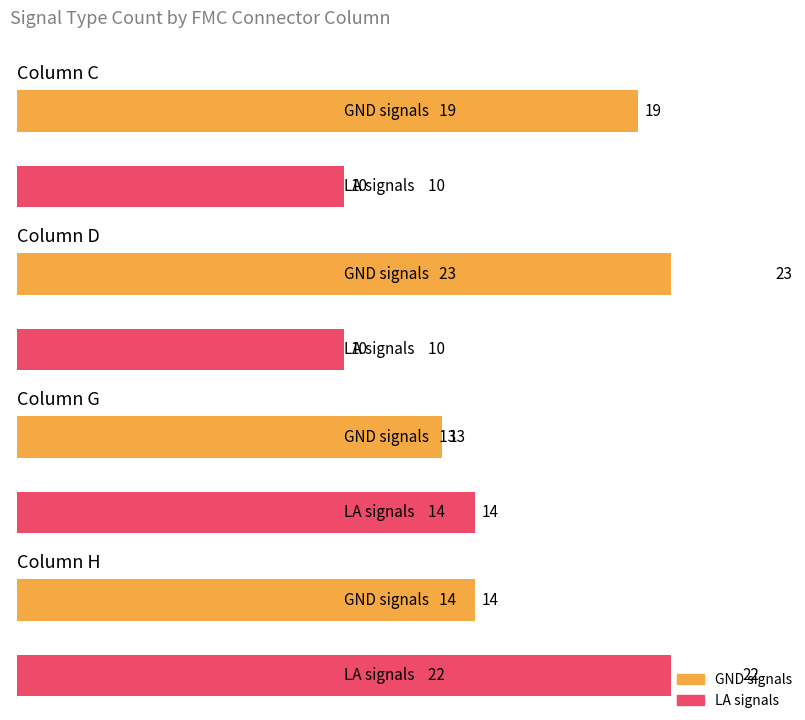

The value of LA_count at D is 7. True or false?

False